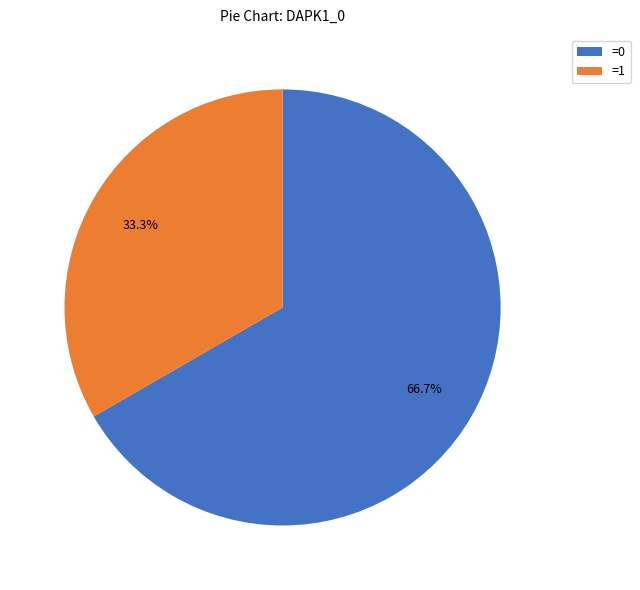

Is there a majority slice in this chart?

Yes